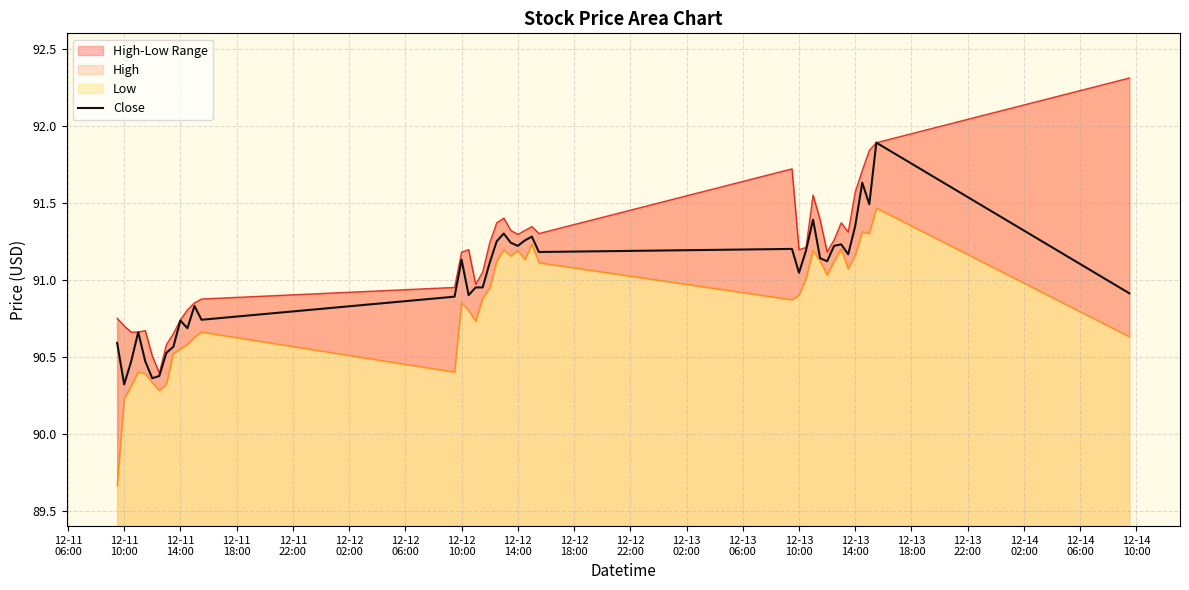

Does the chart display data point markers on the line(s)?

No